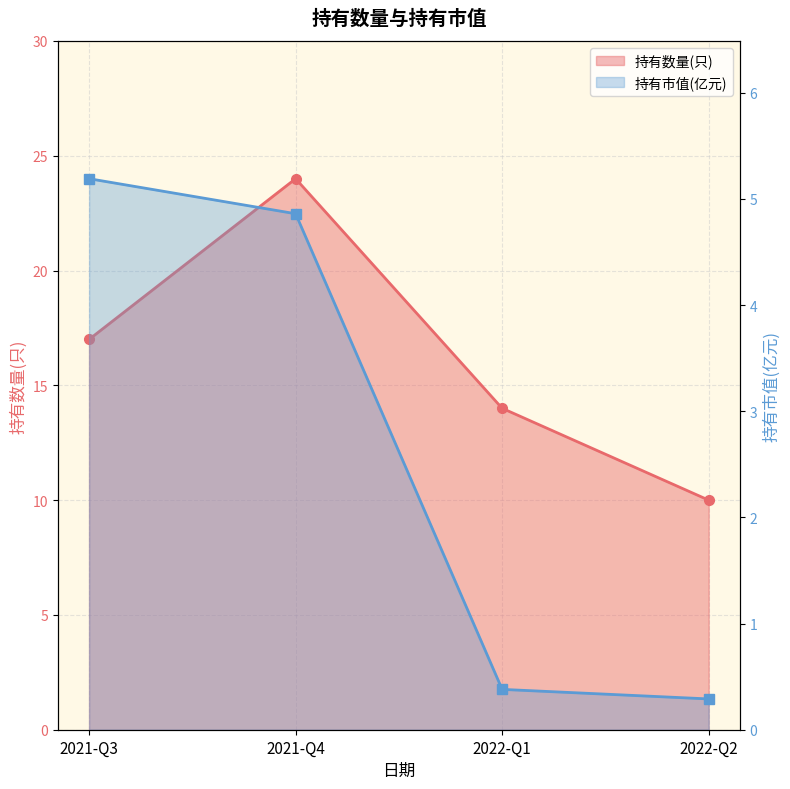

What is the difference between the maximum and minimum values?

4.9